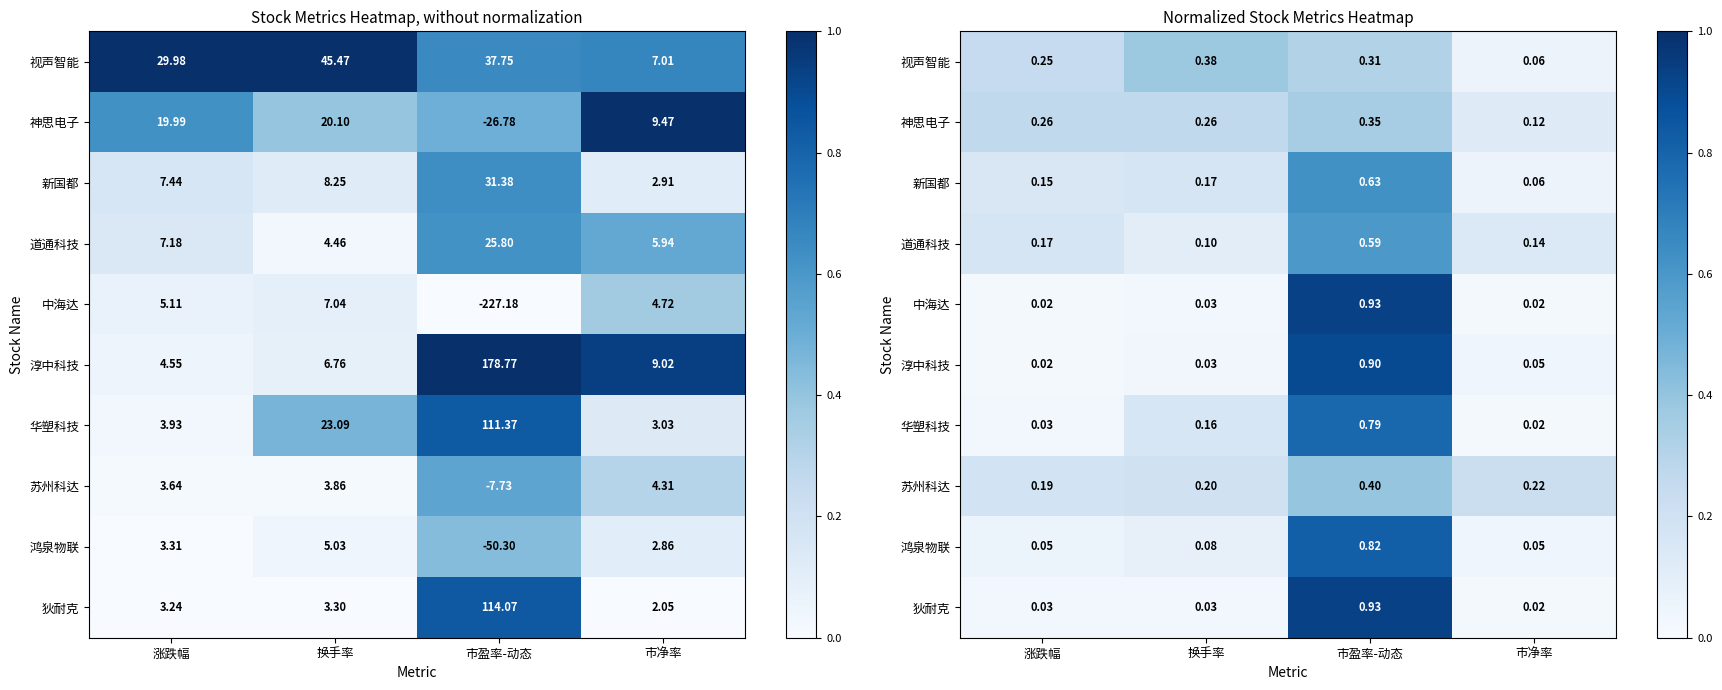

What is the difference between the maximum and second lowest values in the 鸿泉物联 series?

0.8